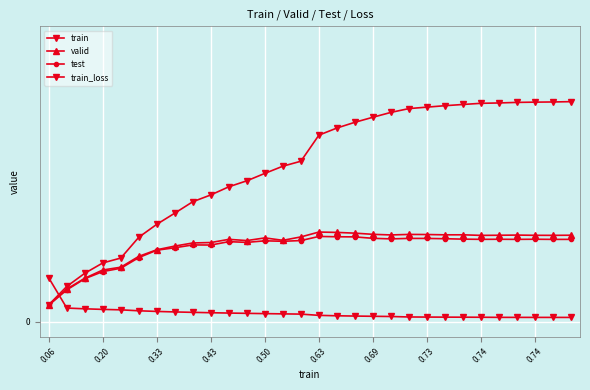

Between which two adjacent categories do train_loss and valid first intersect?

0.06 and 0.20